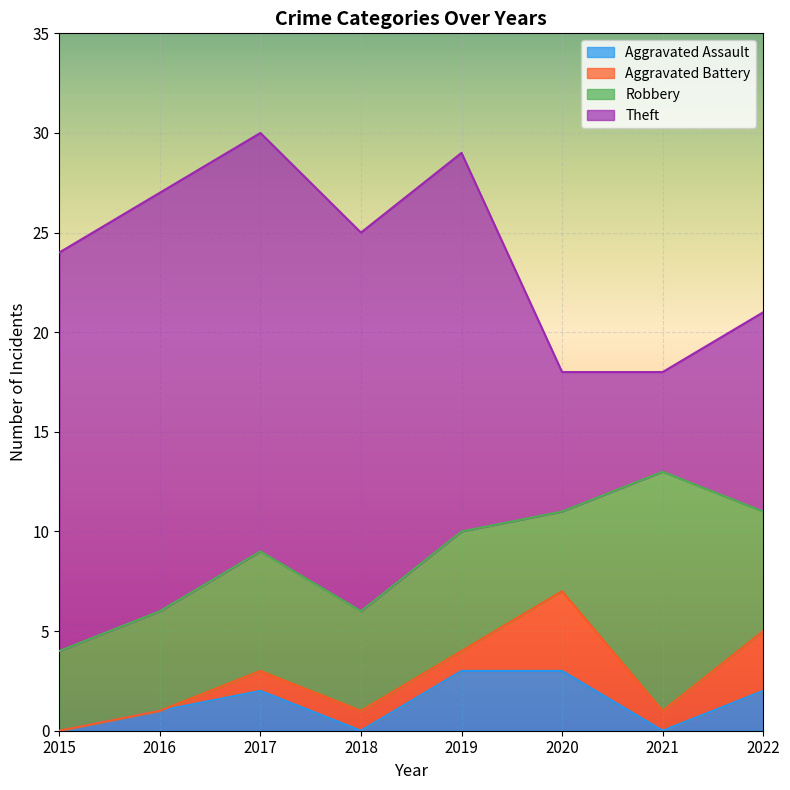

The value of Aggravated Battery at 2020 is 2. True or false?

False